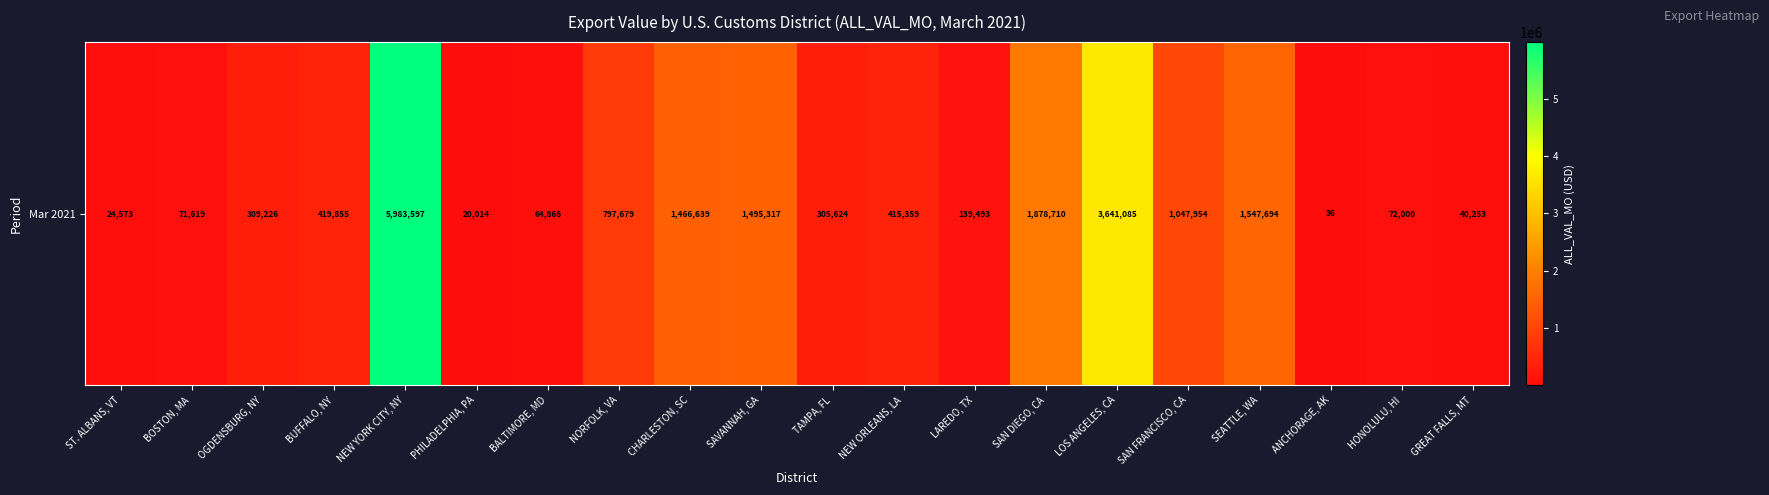

Approximately how many times larger is the value at GREAT FALLS, MT compared to NEW ORLEANS, LA?

0.1